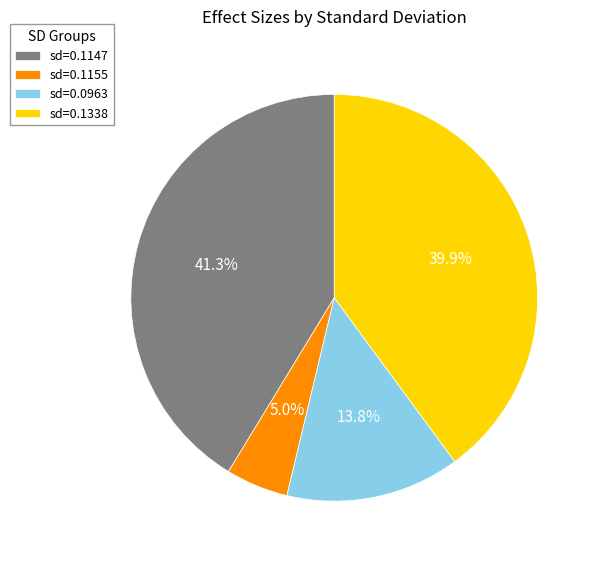

Rank the categories by value from lowest to highest.

sd=0.1155, sd=0.0963, sd=0.1338, sd=0.1147